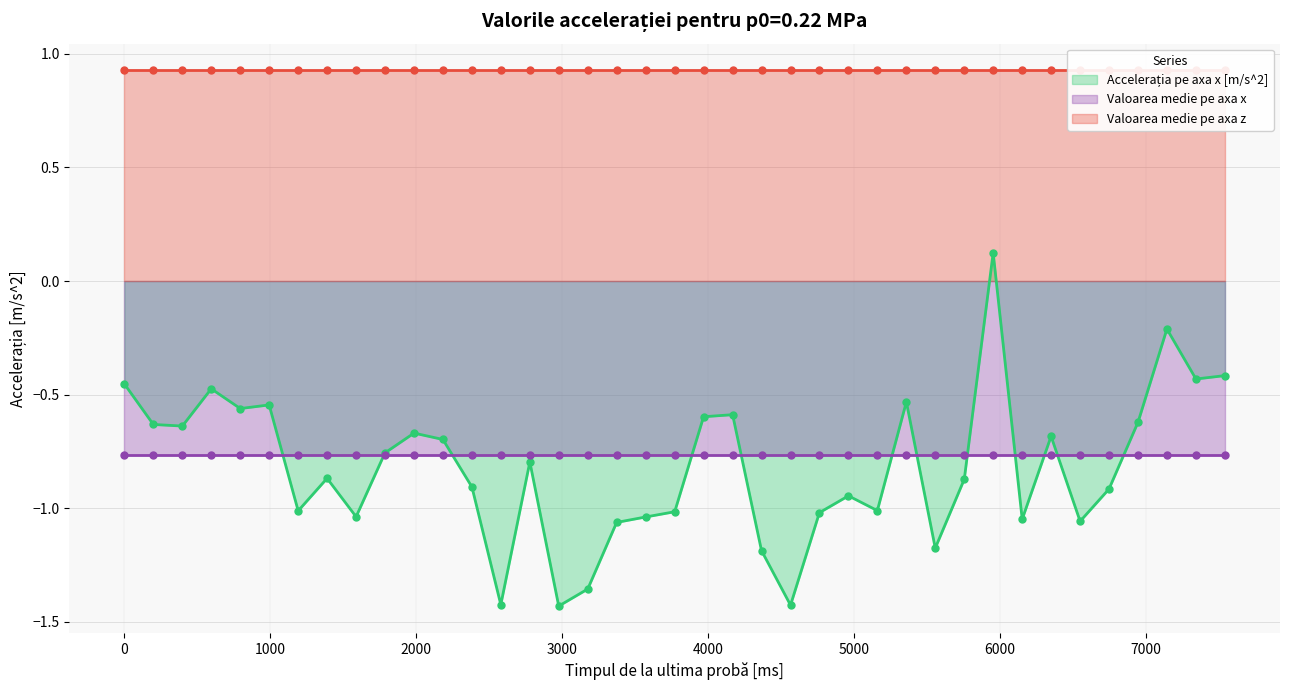

Which series contains the lowest Y value?

Accelerația pe axa x [m/s^2]